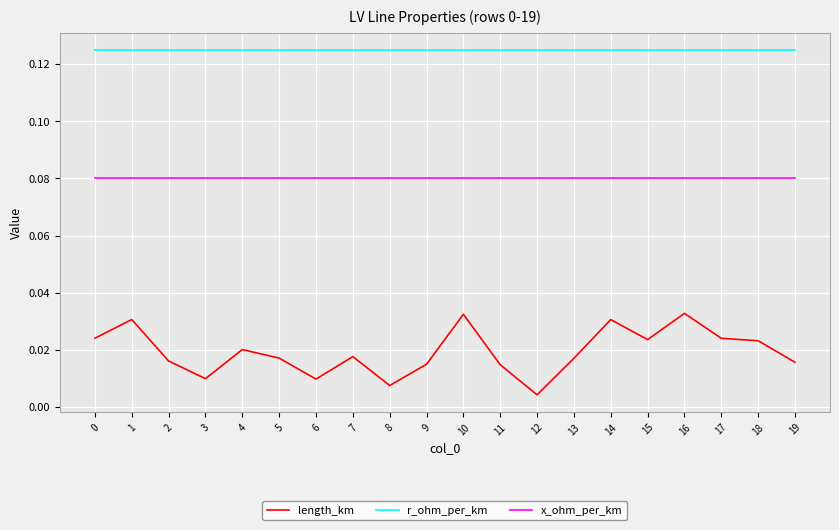

Is this an area chart (filled region under the line)?

No